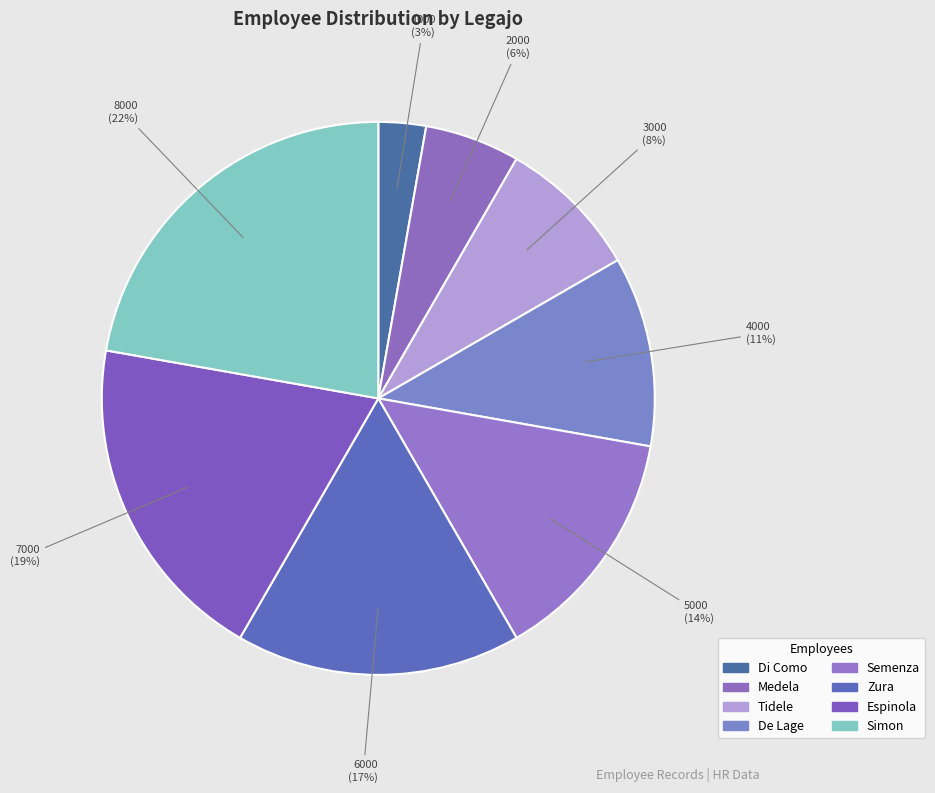

What percentage is the Semenza slice, to the nearest percent?

14%